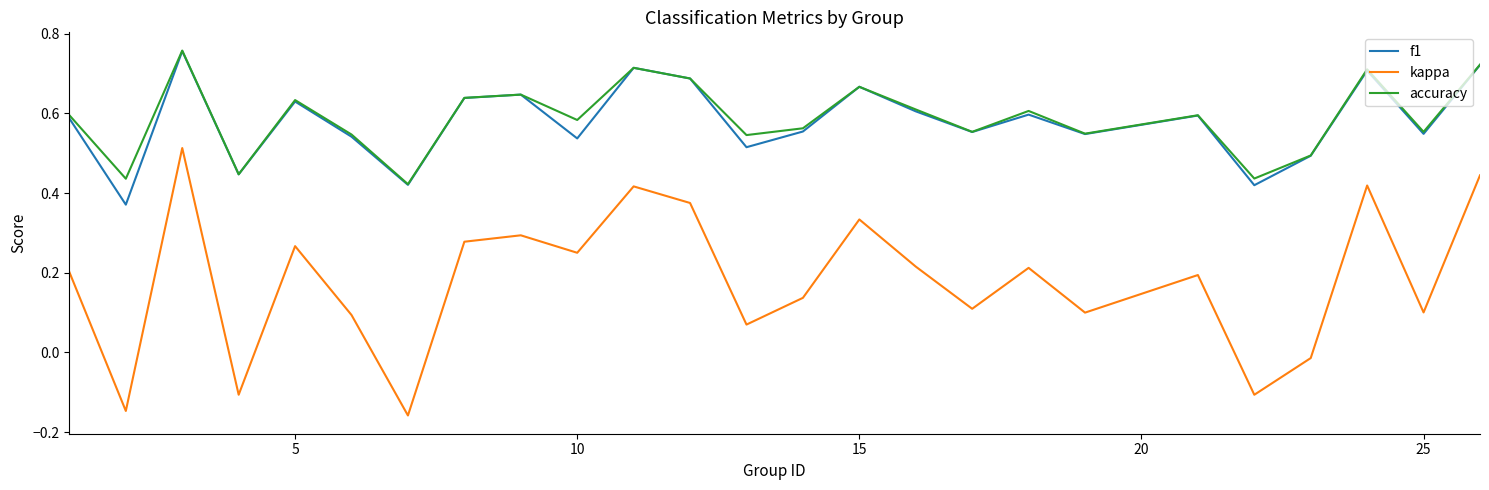

True or false: kappa and f1 cross at least once.

False